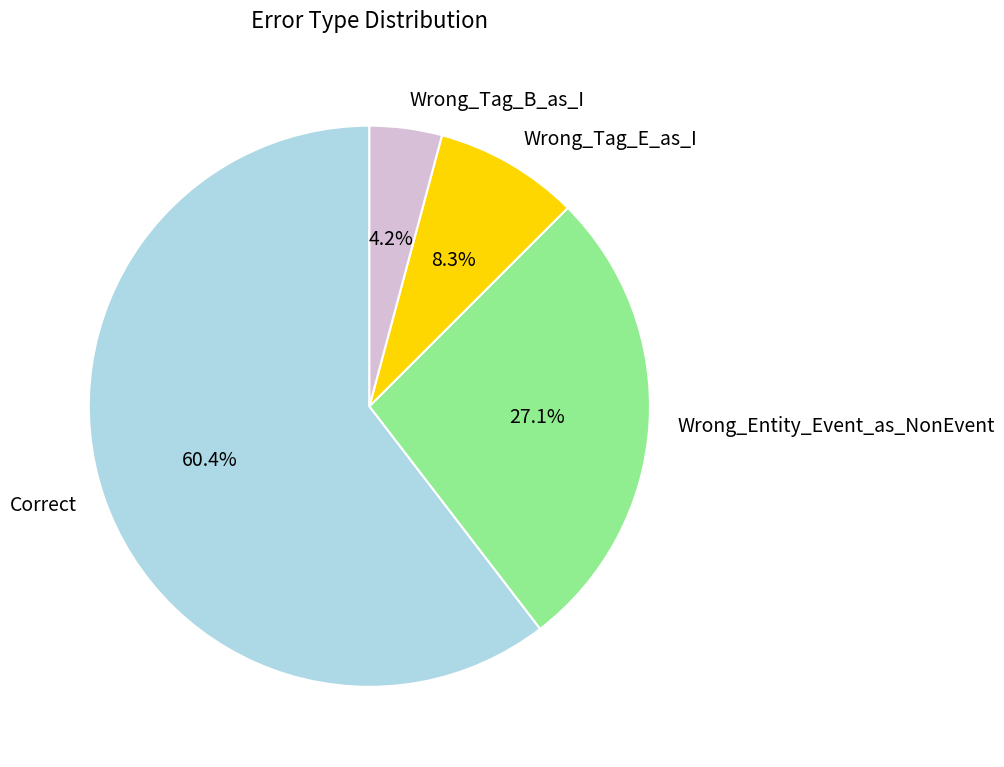

Count the number of slices in the pie.

4